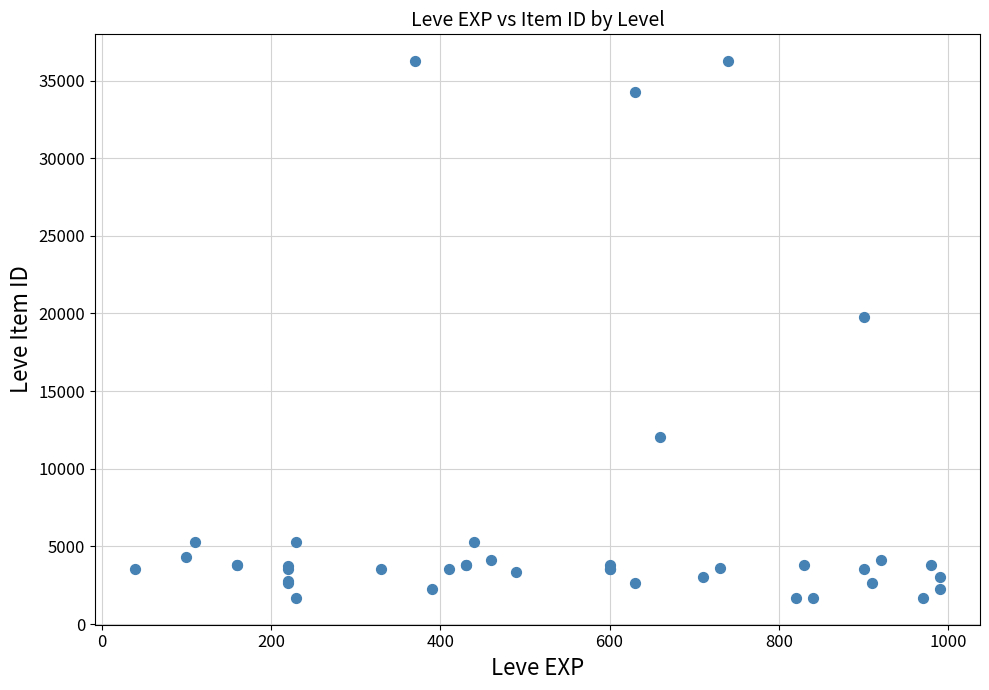

What Y value in the scatter plot is closest to 18967?

19744